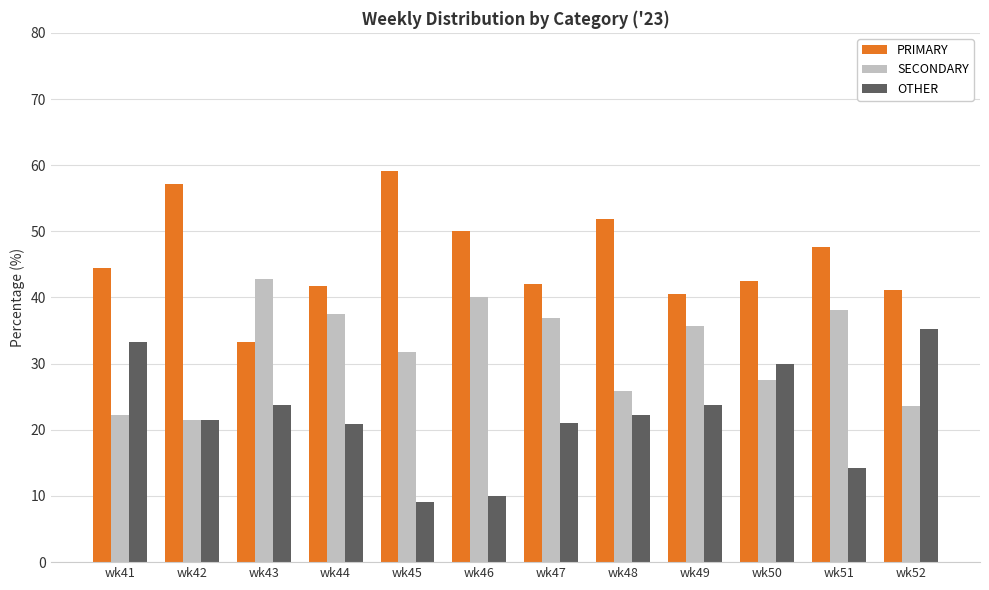

What is the sum of all PRIMARY values?

551.4